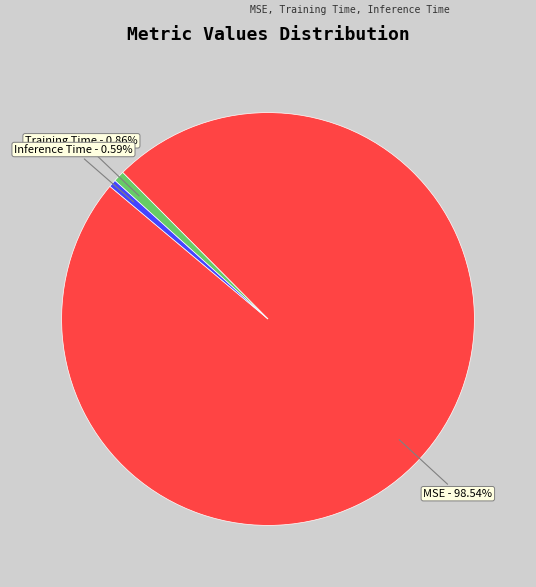

To the nearest percent, what is the difference between the largest and smallest slice percentages?

98%